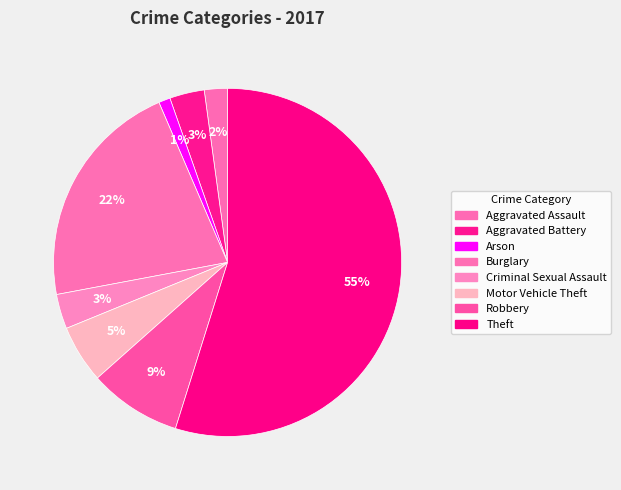

To the nearest percent, what is the combined percentage of Criminal Sexual Assault and Aggravated Assault?

5%